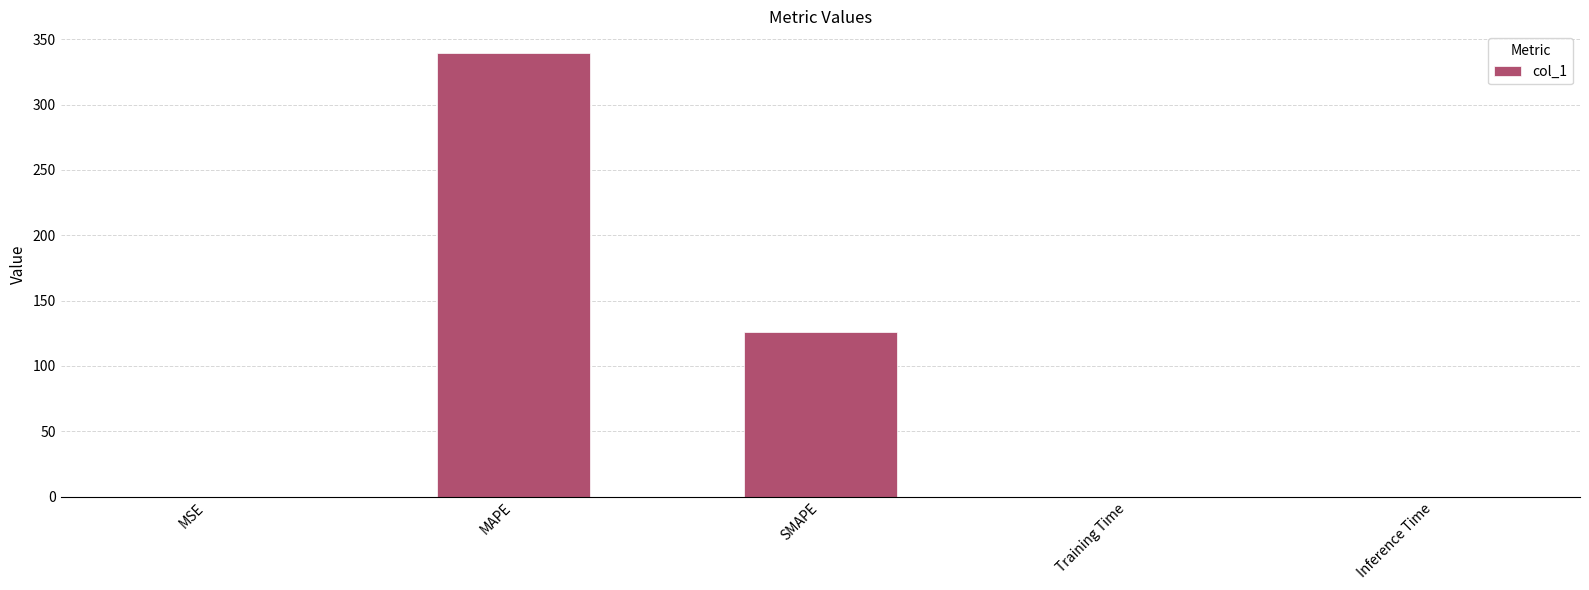

Between SMAPE and MAPE, which is larger?

MAPE